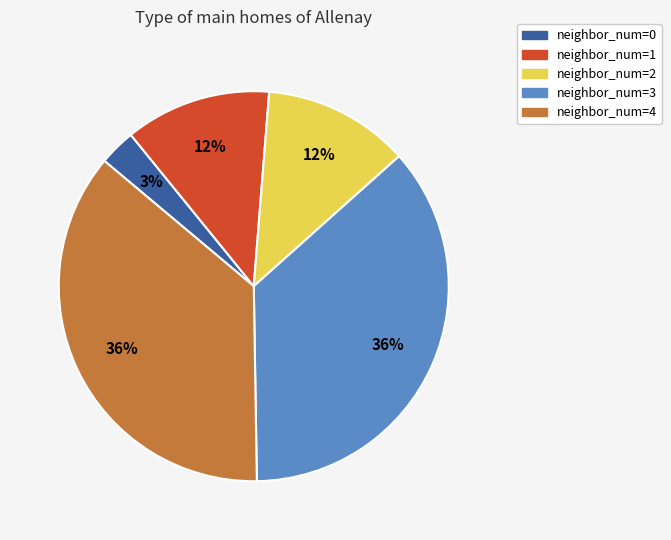

Count the number of slices in the pie.

5